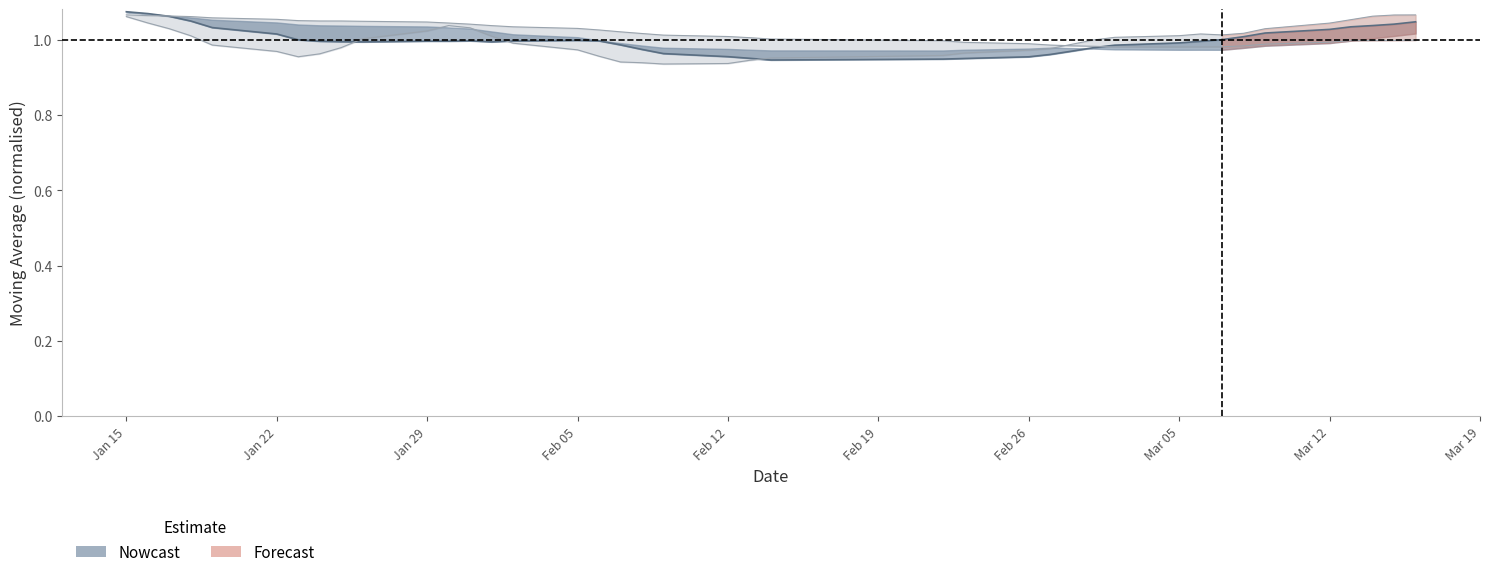

The value of ma10 at ma20 is 1.8. True or false?

False